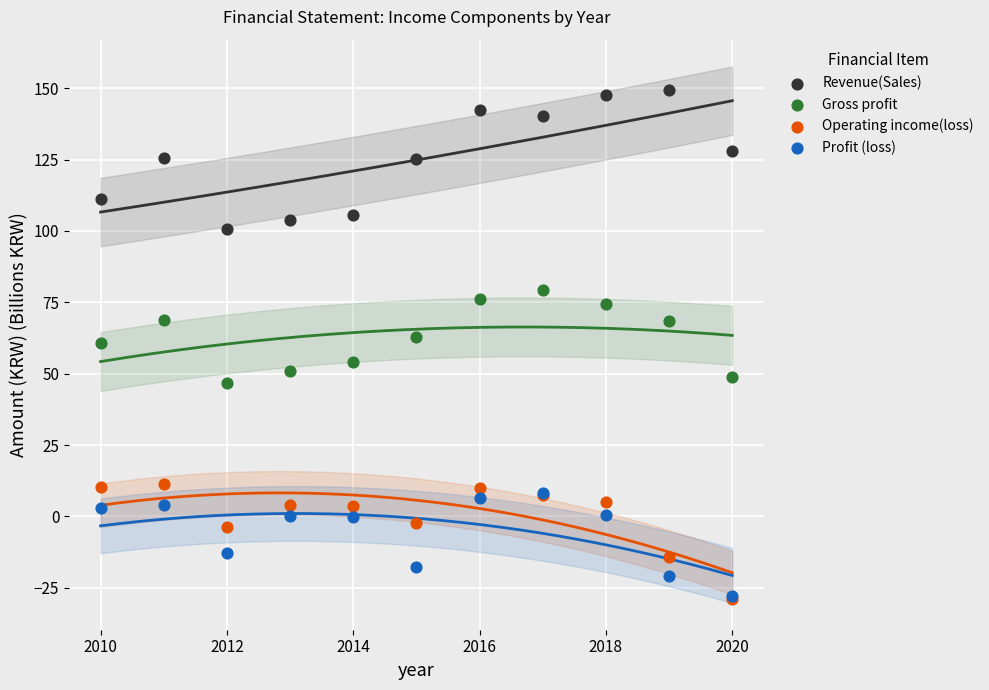

Which series contains the highest Y value?

Revenue(Sales)